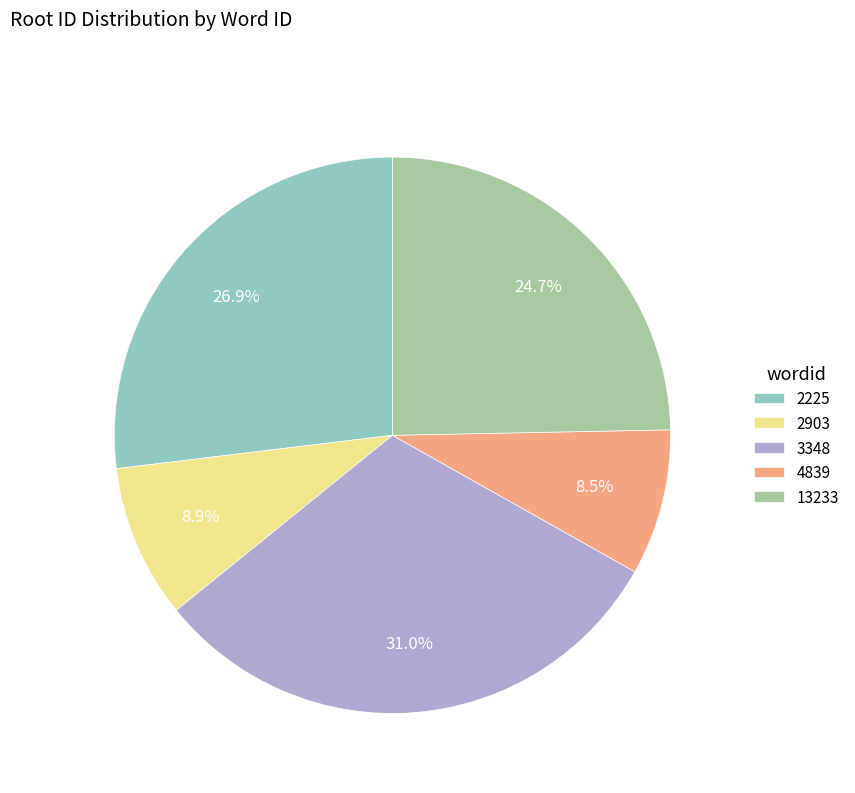

What percentage is the 3348 slice, to the nearest percent?

31%